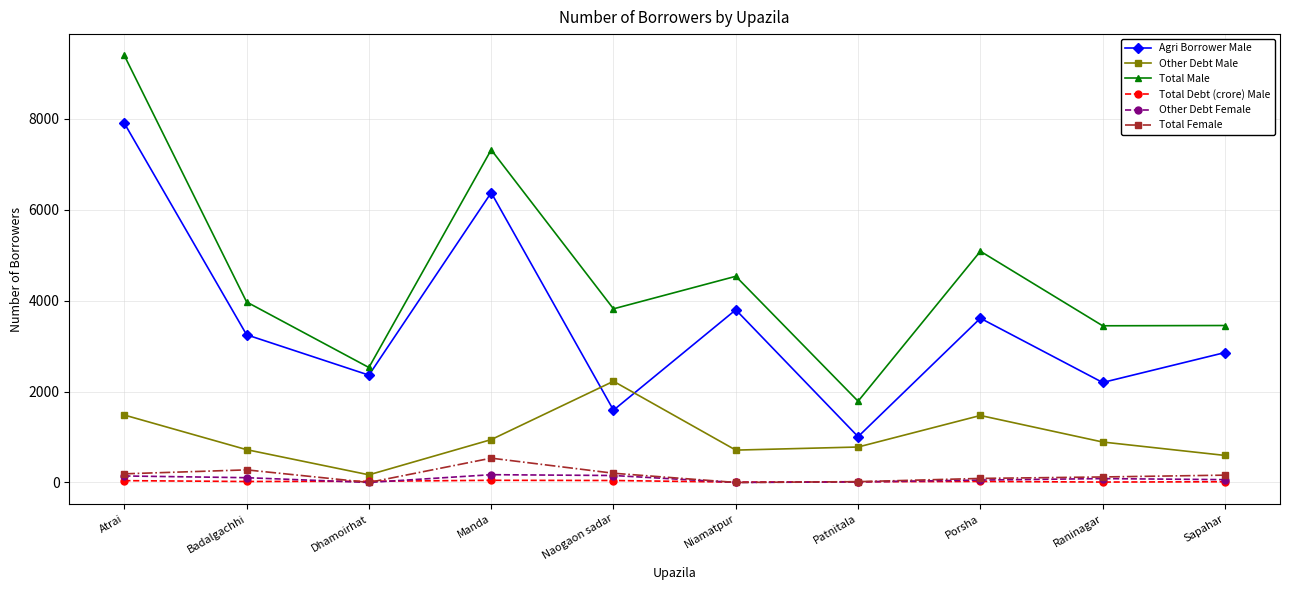

What is the greatest value displayed?

9397.0